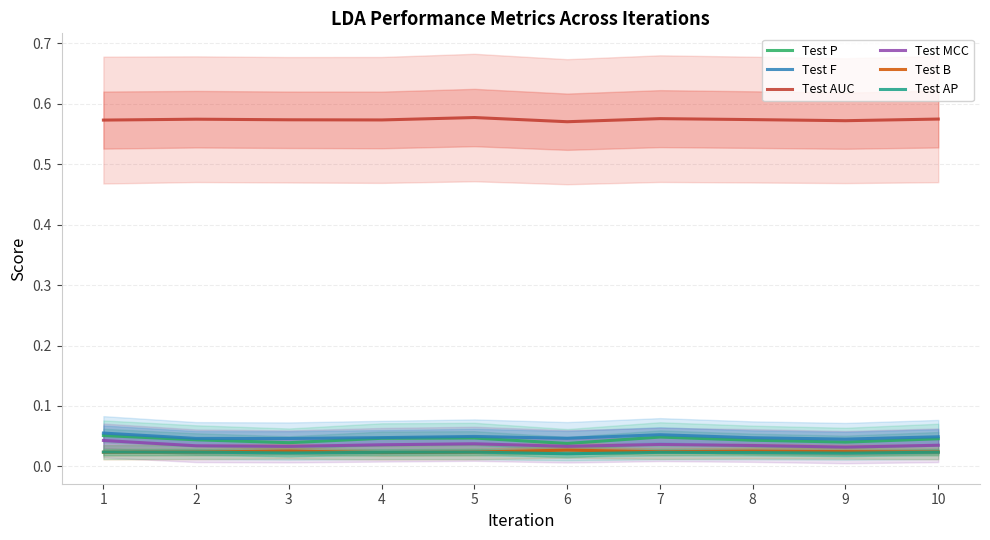

In Test P, how many points are higher than both neighbors (excluding endpoints)?

2